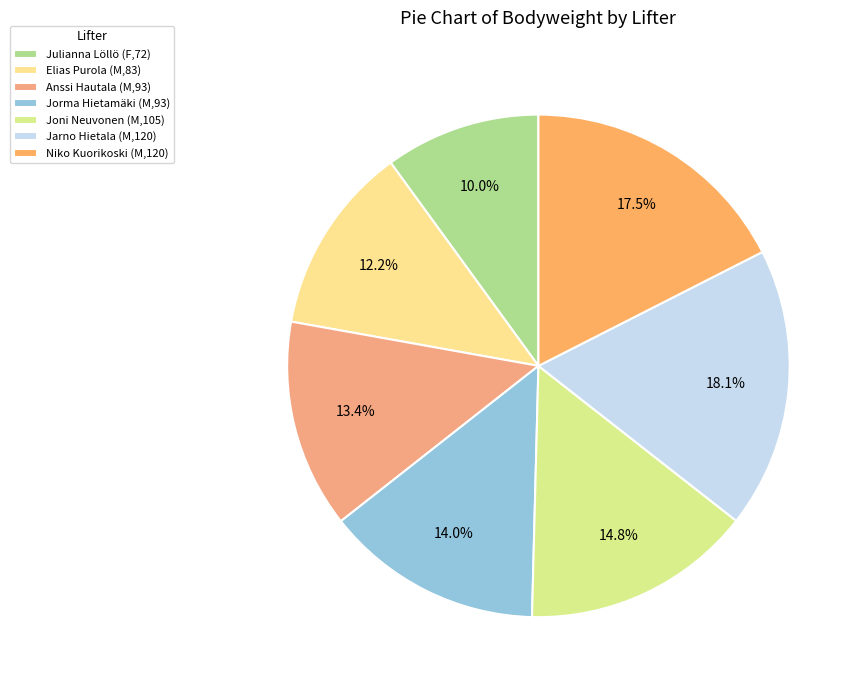

Count the number of slices in the pie.

7